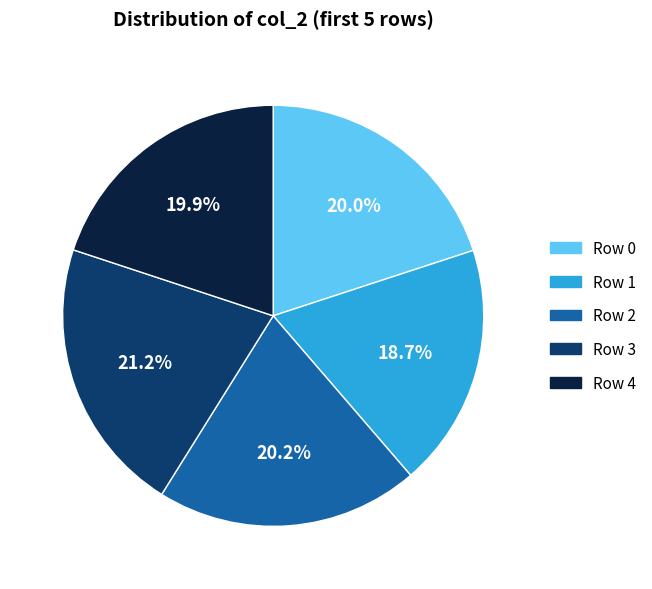

Is there a majority slice in this chart?

No